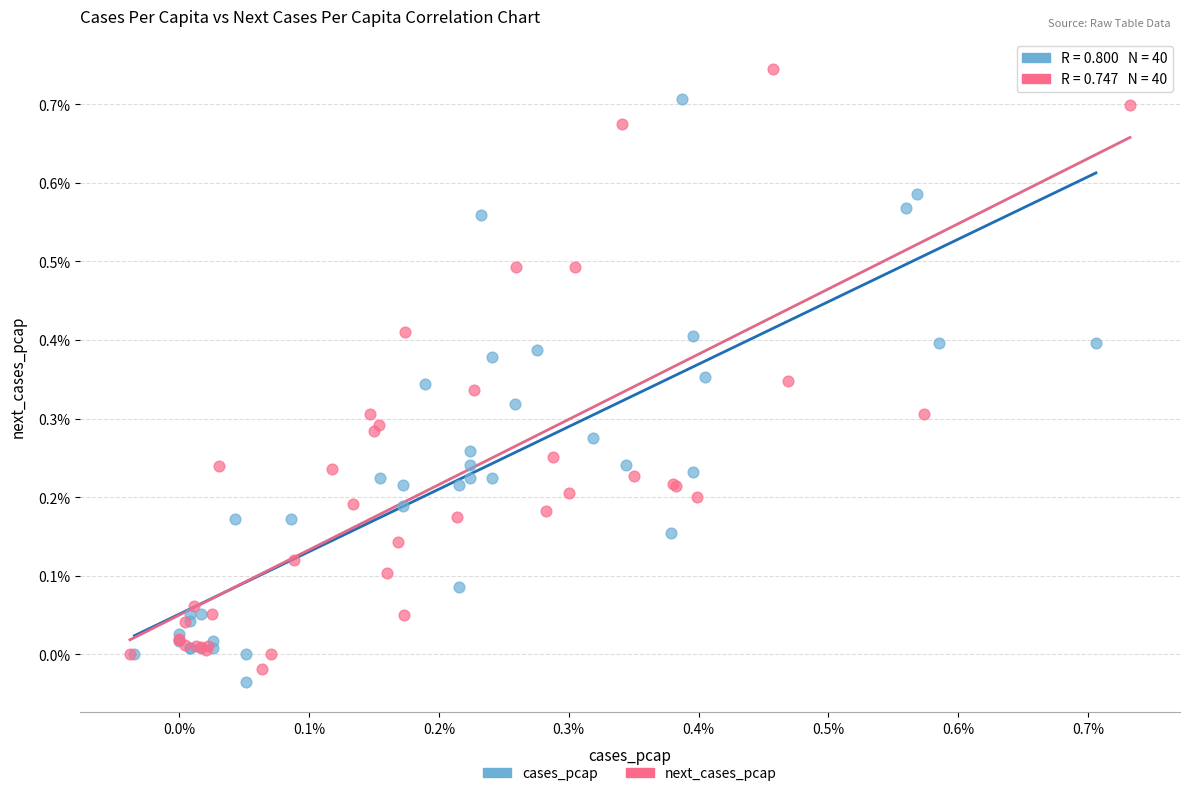

Which series has the widest spread of Y values?

next_cases_pcap